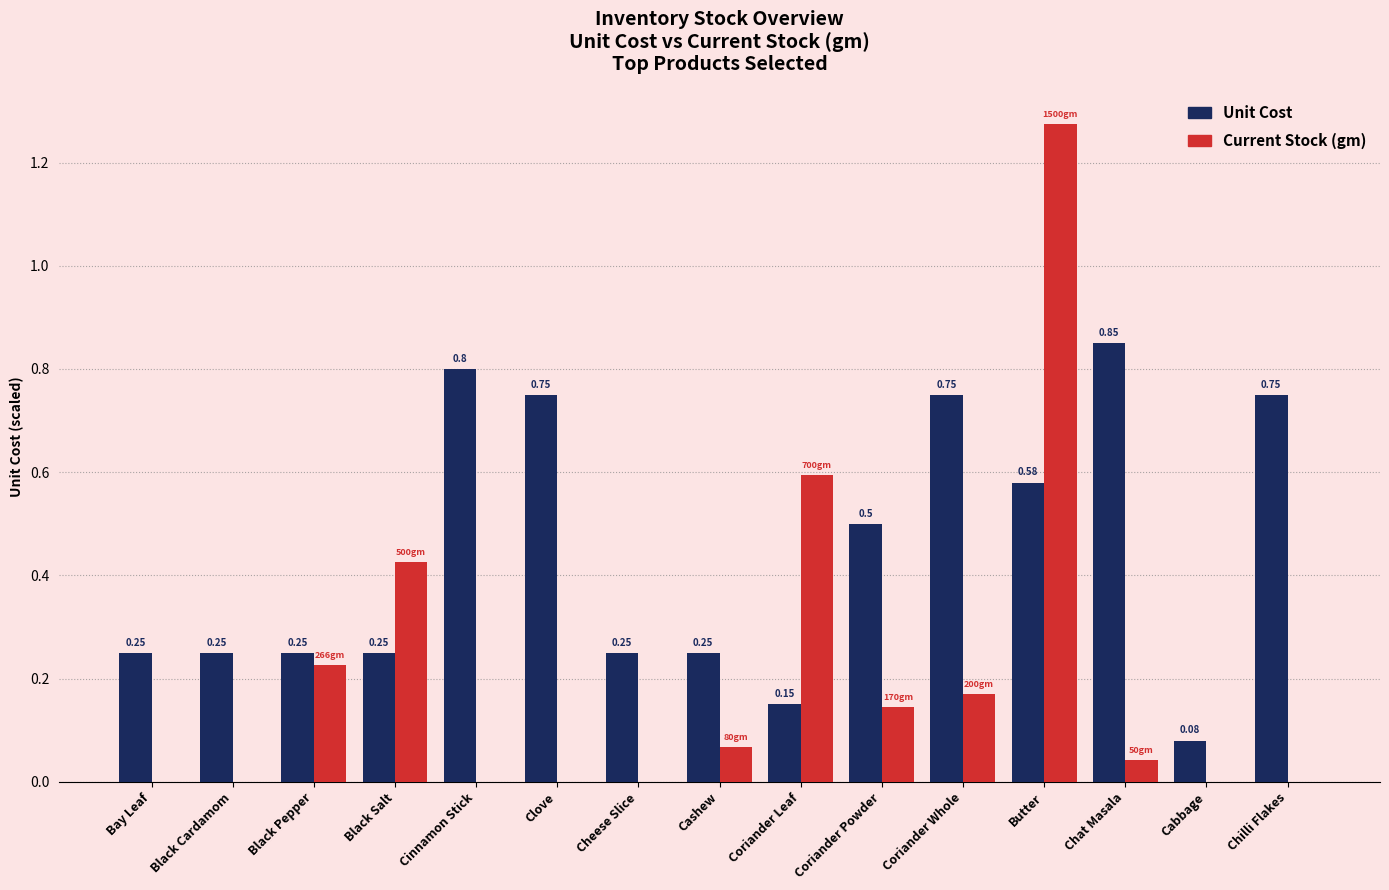

What is the total value across all series at Clove?

0.8